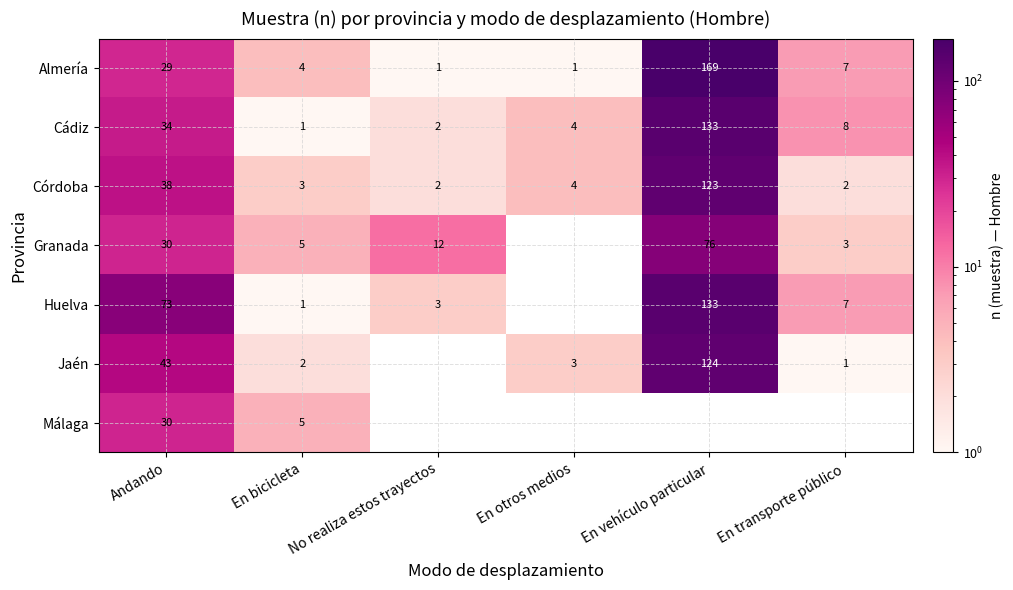

Count the number of categories in the chart.

6